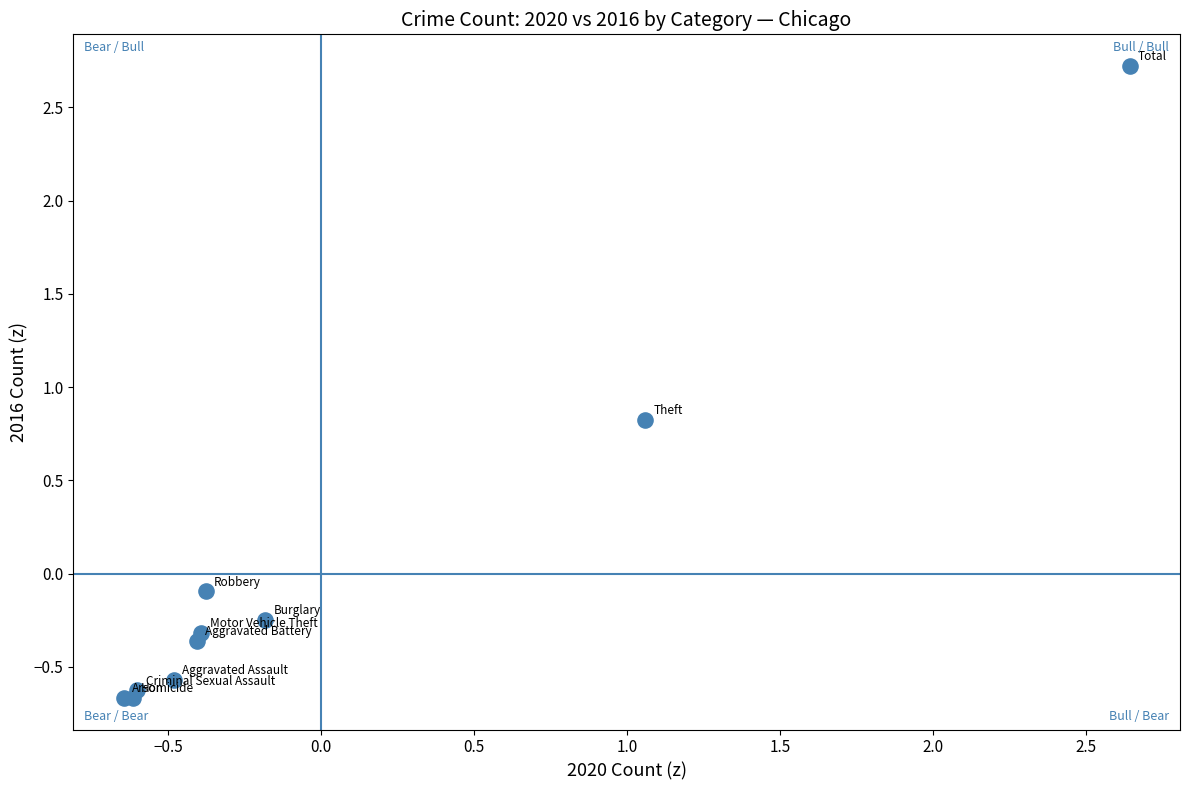

What Y value in the scatter plot is closest to 1?

0.8